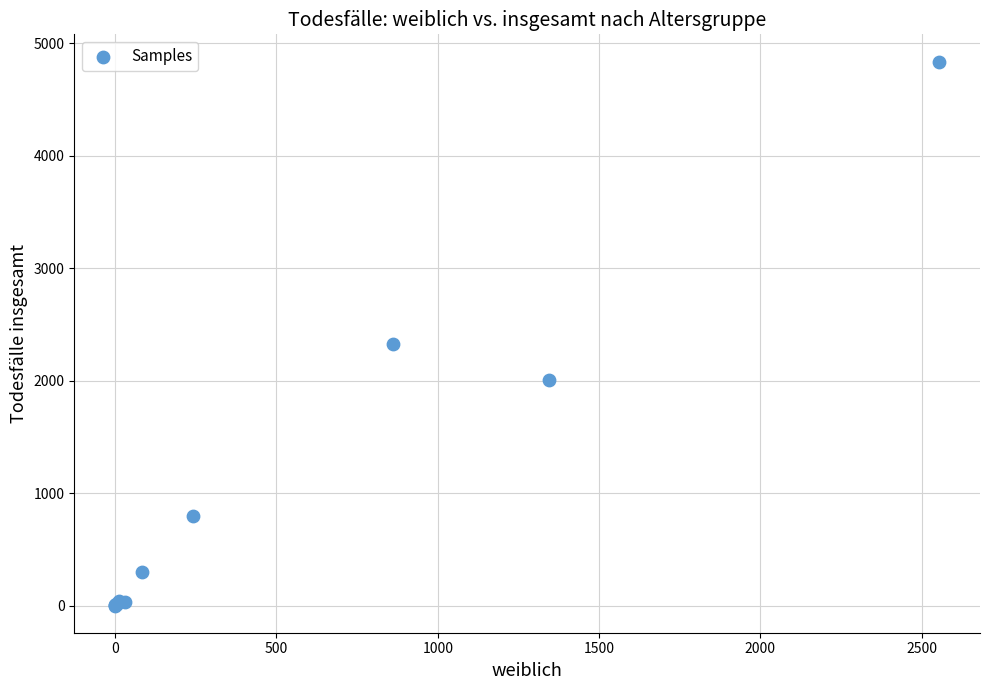

What Y value in the scatter plot is closest to 2420?

2325